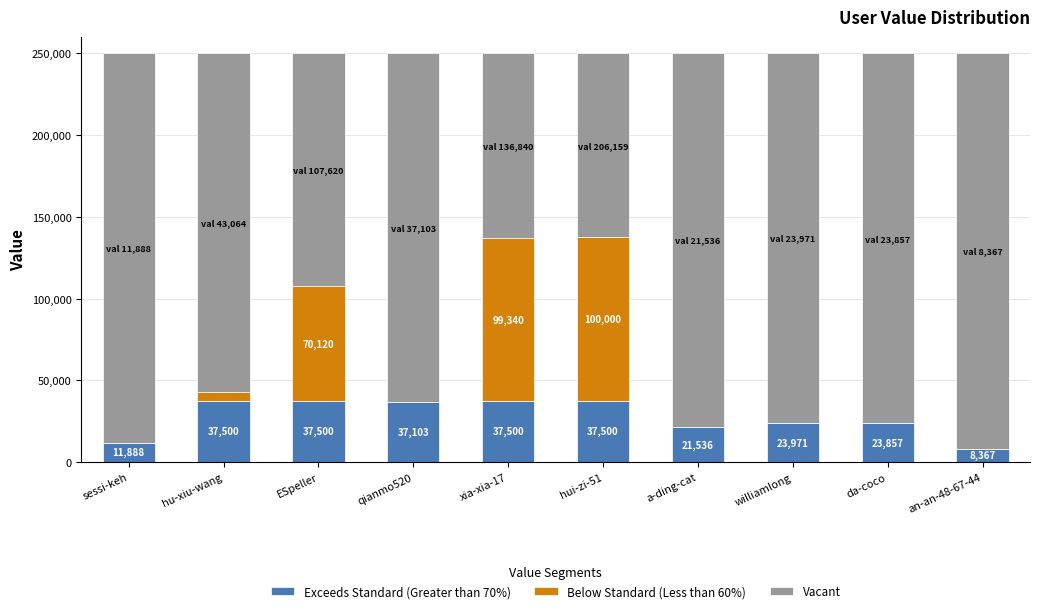

True or false: Exceeds Standard (Greater than 70%) has a value of 23857 at da-coco.

True